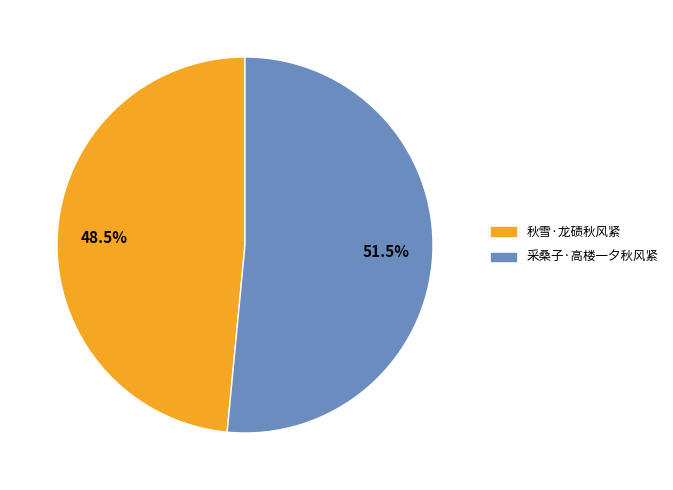

Approximately how many times larger is the value at 秋雪·龙碛秋风紧 compared to 采桑子·高楼一夕秋风紧?

0.9